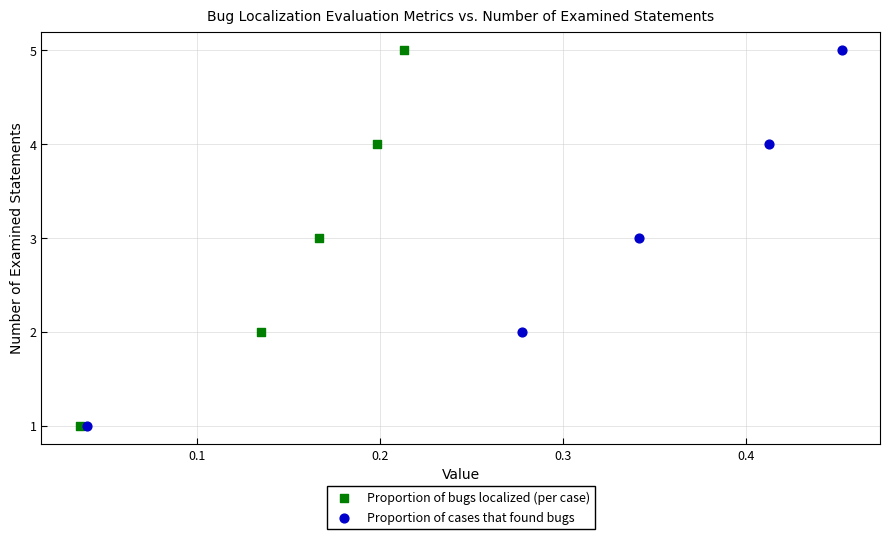

What are all the series names shown in the legend?

Proportion of bugs localized (per case), Proportion of cases that found bugs